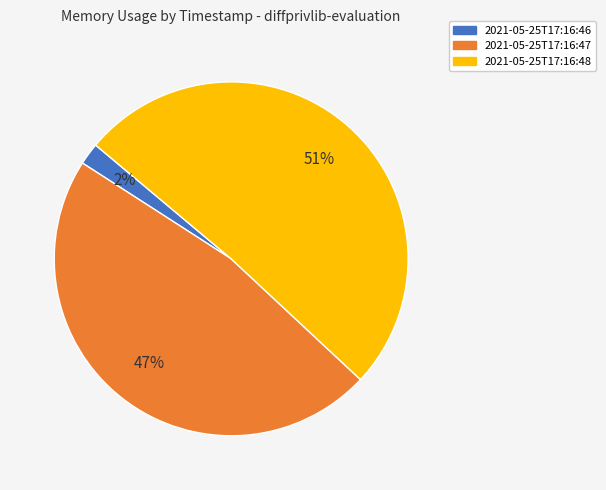

Which has a higher value, 2021-05-25T17:16:46 or 2021-05-25T17:16:48?

2021-05-25T17:16:48